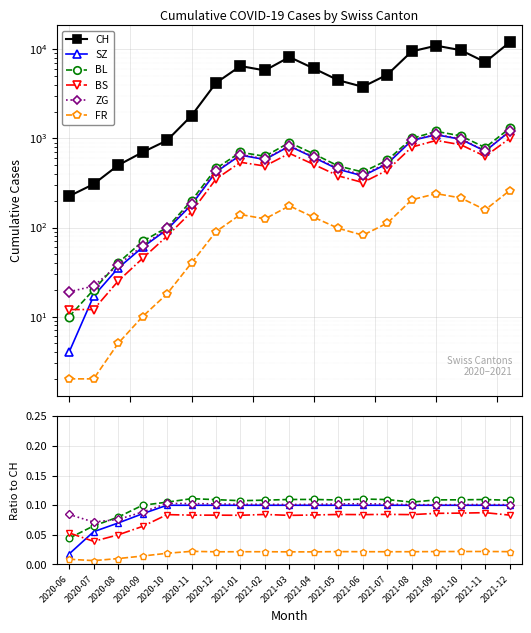

Which series has the largest total across all categories?

CH